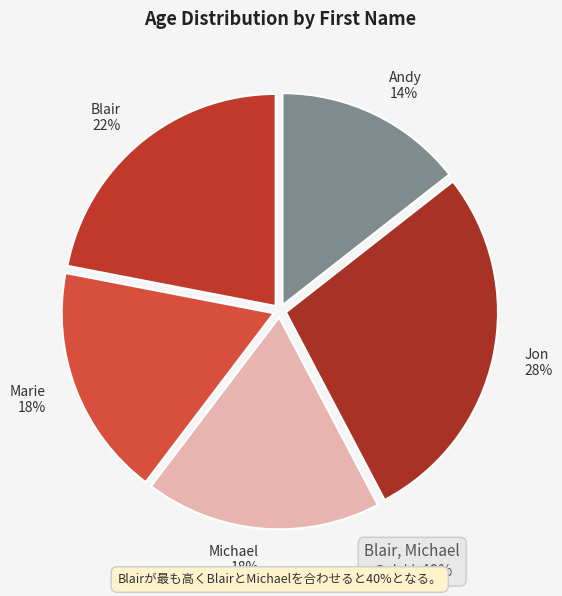

Does Marie account for over 50% of the chart?

No